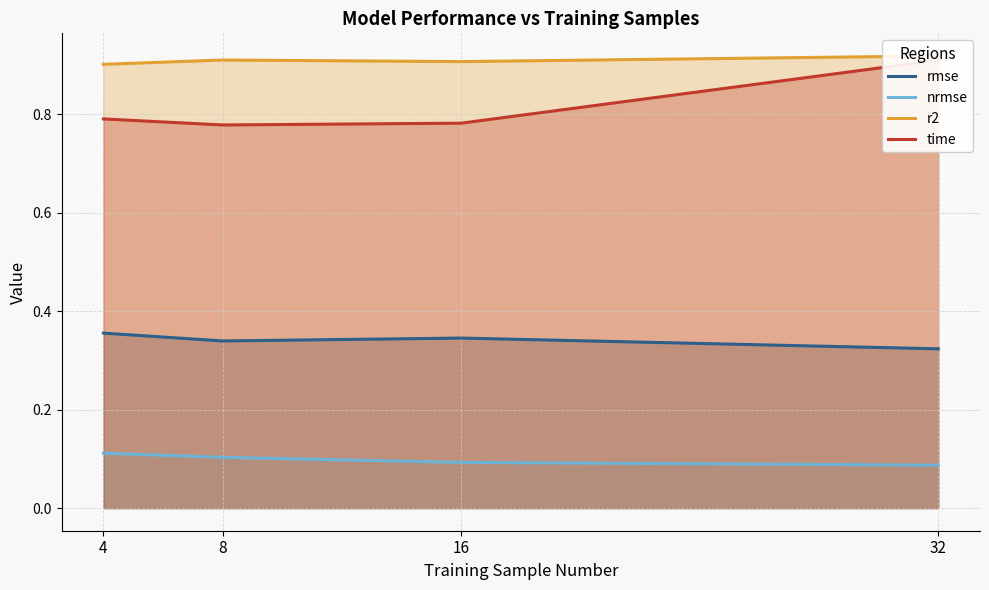

At which label does rmse reach its peak?

4